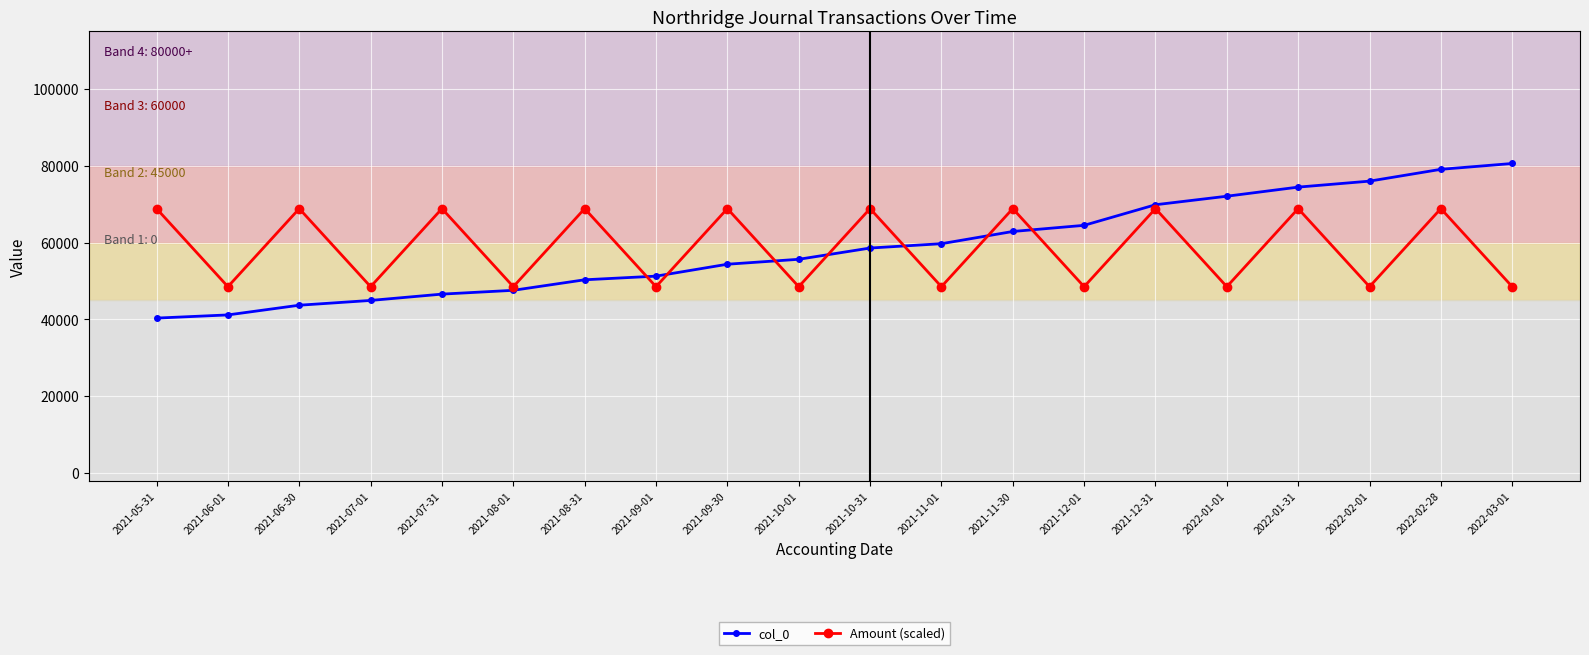

Count the number of data series in this chart.

2